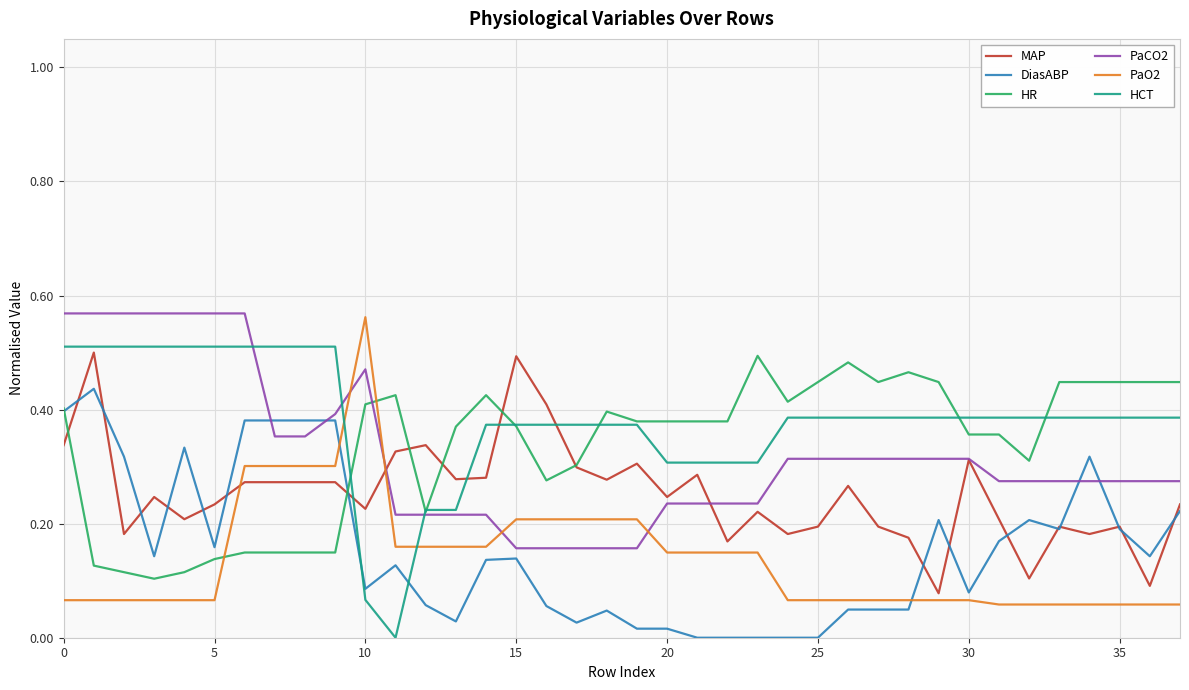

True or false: HR and PaO2 cross at least once.

True